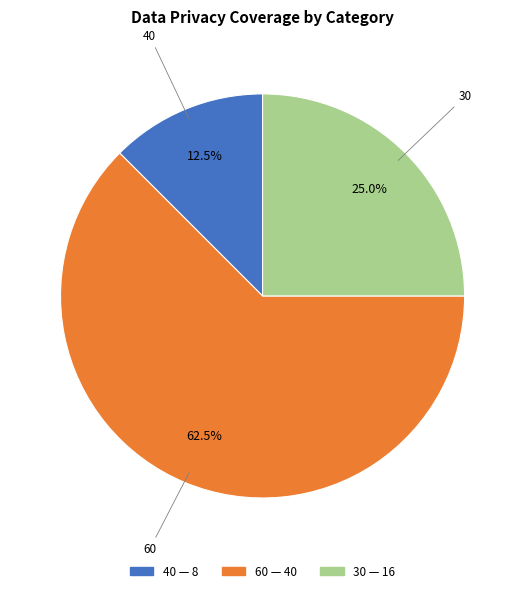

To the nearest percent, what is the average slice percentage?

33%